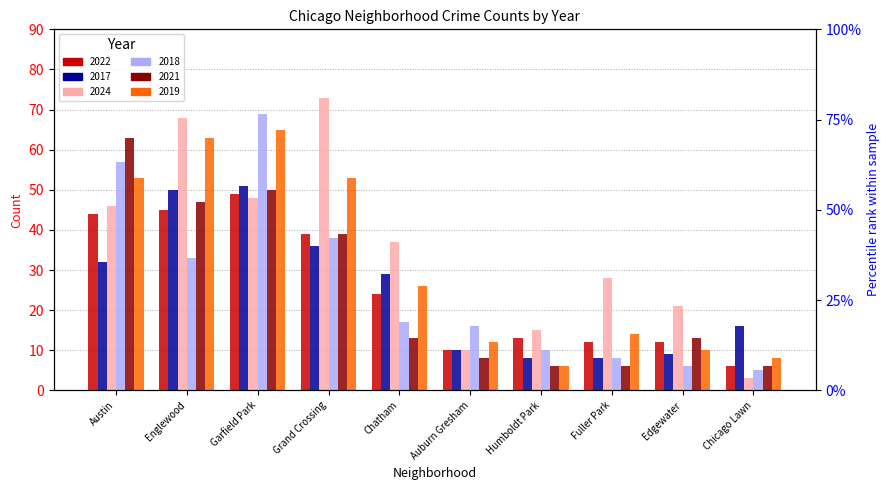

What is the total value across all series at Englewood?

306